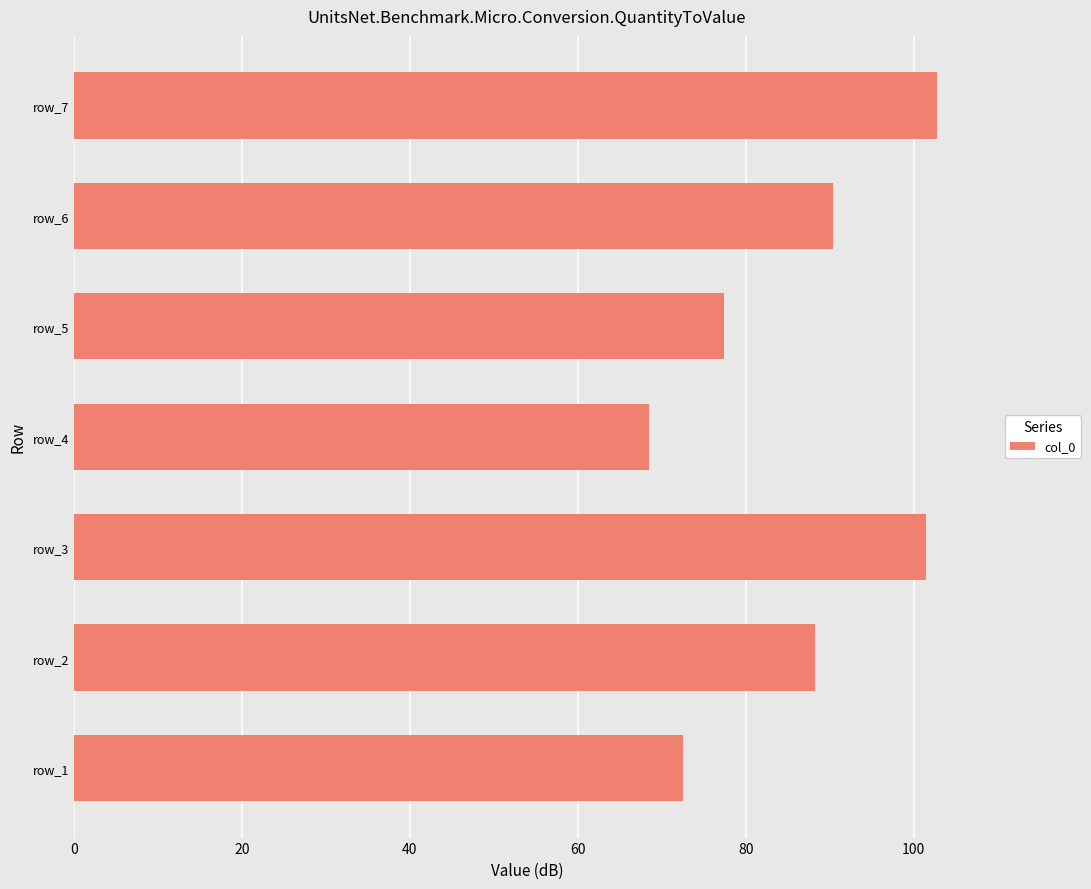

Which category has the highest value across all series?

row_7